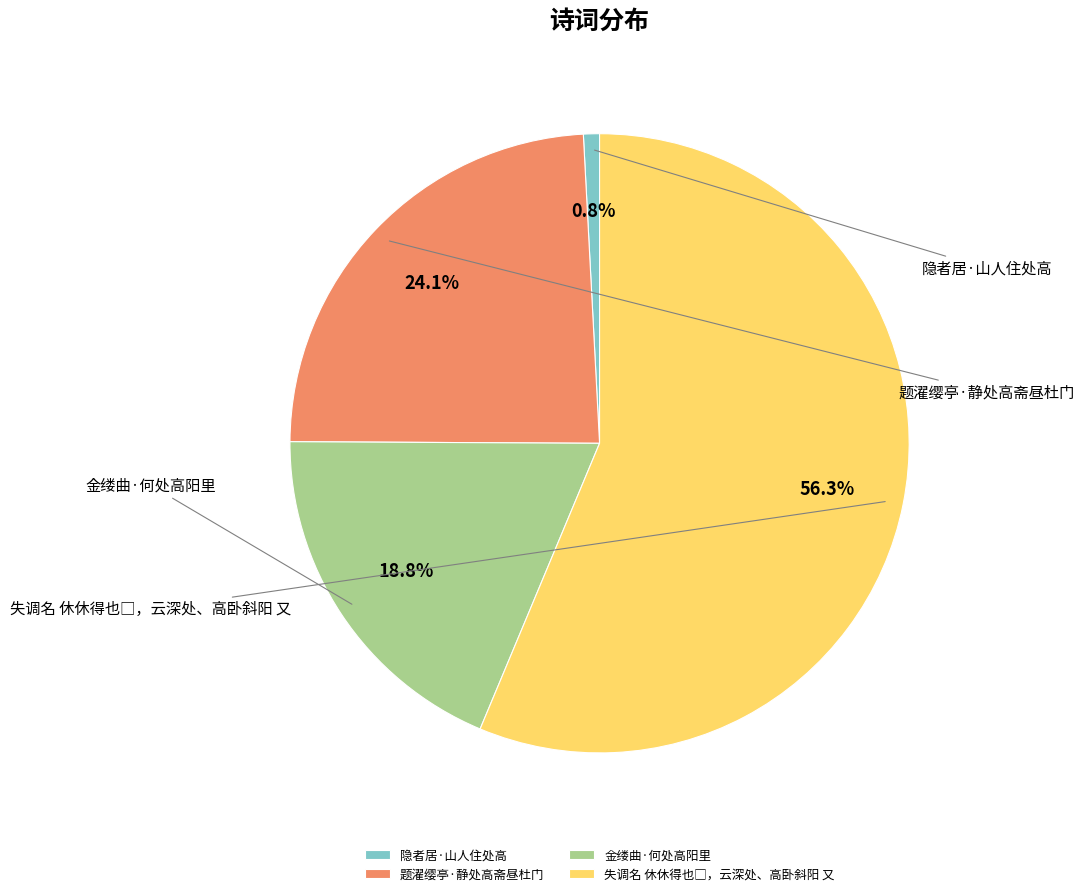

True or false: 隐者居·山人住处高 accounts for 11% of the total.

False